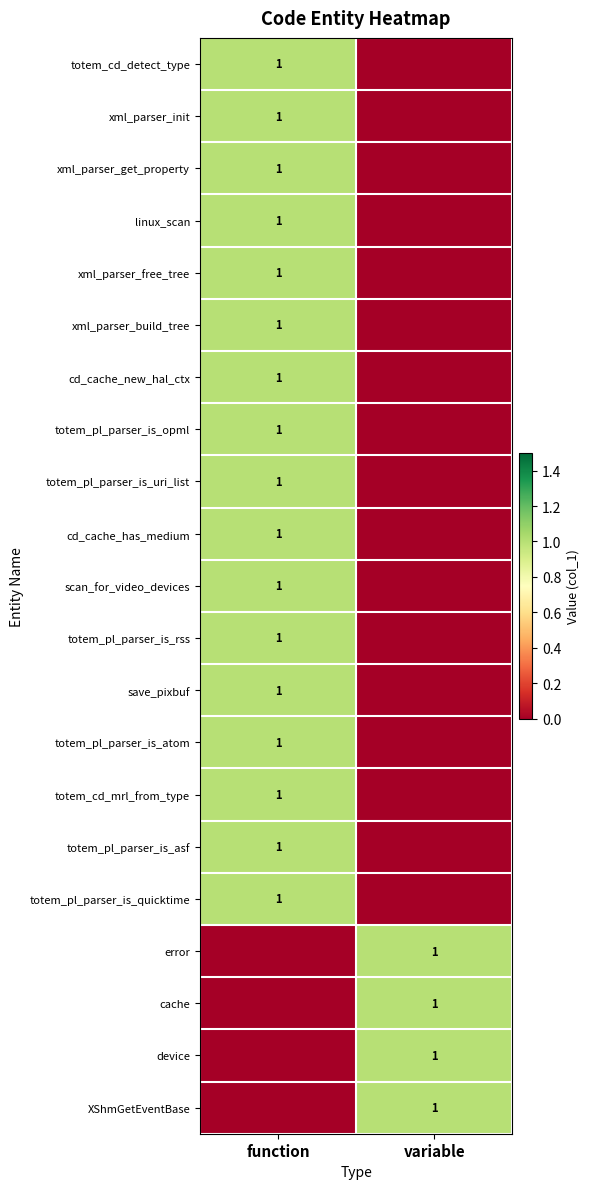

The value of totem_cd_detect_type at function is 1. True or false?

True